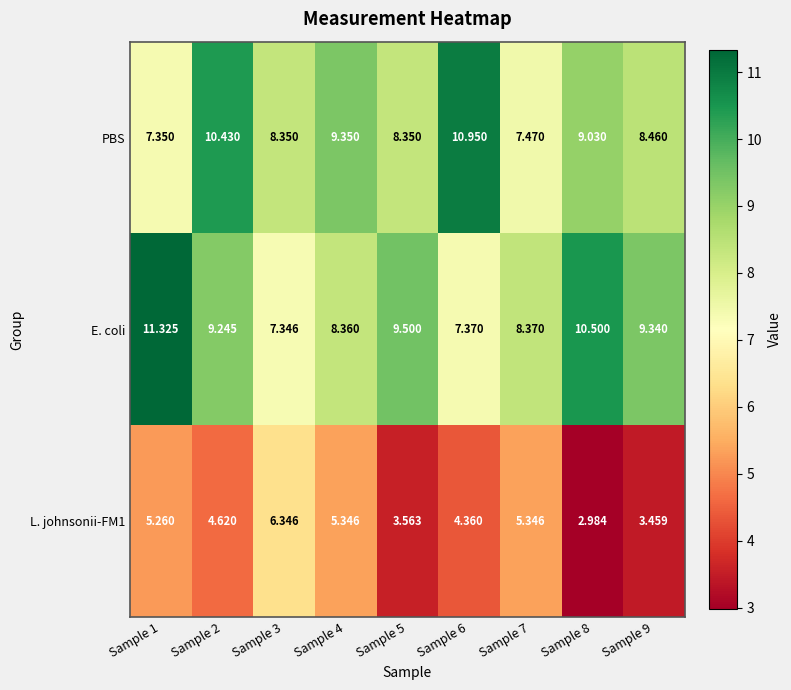

Which series has the largest total across all categories?

E. coli